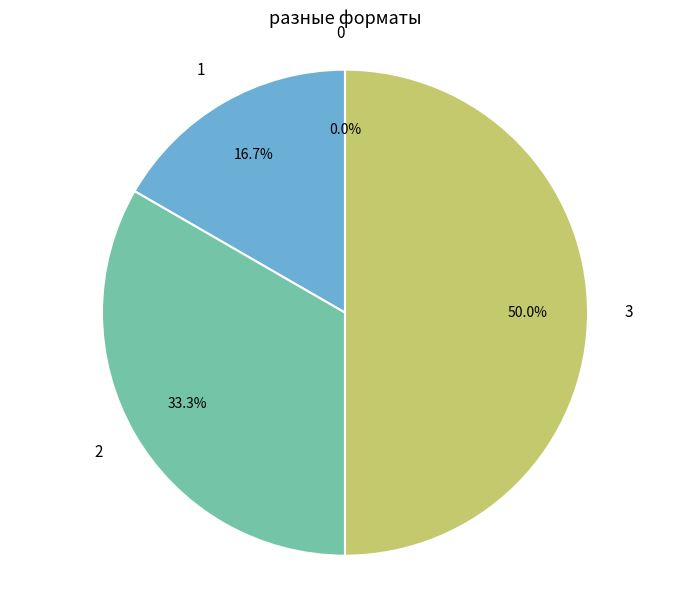

The 2 slice represents 33% of the pie. True or false?

True